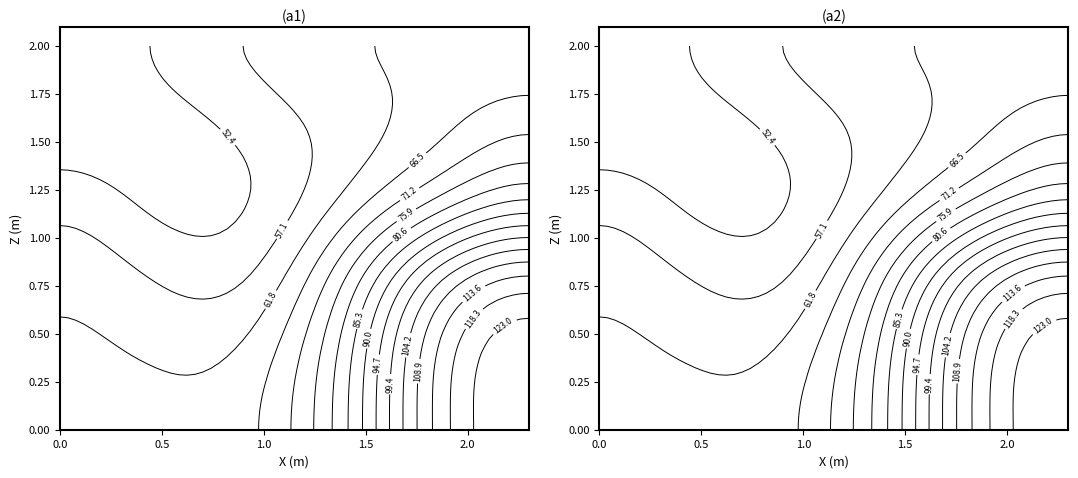

Is the value of 6 at 5 greater than the value of 4 at 5?

Yes